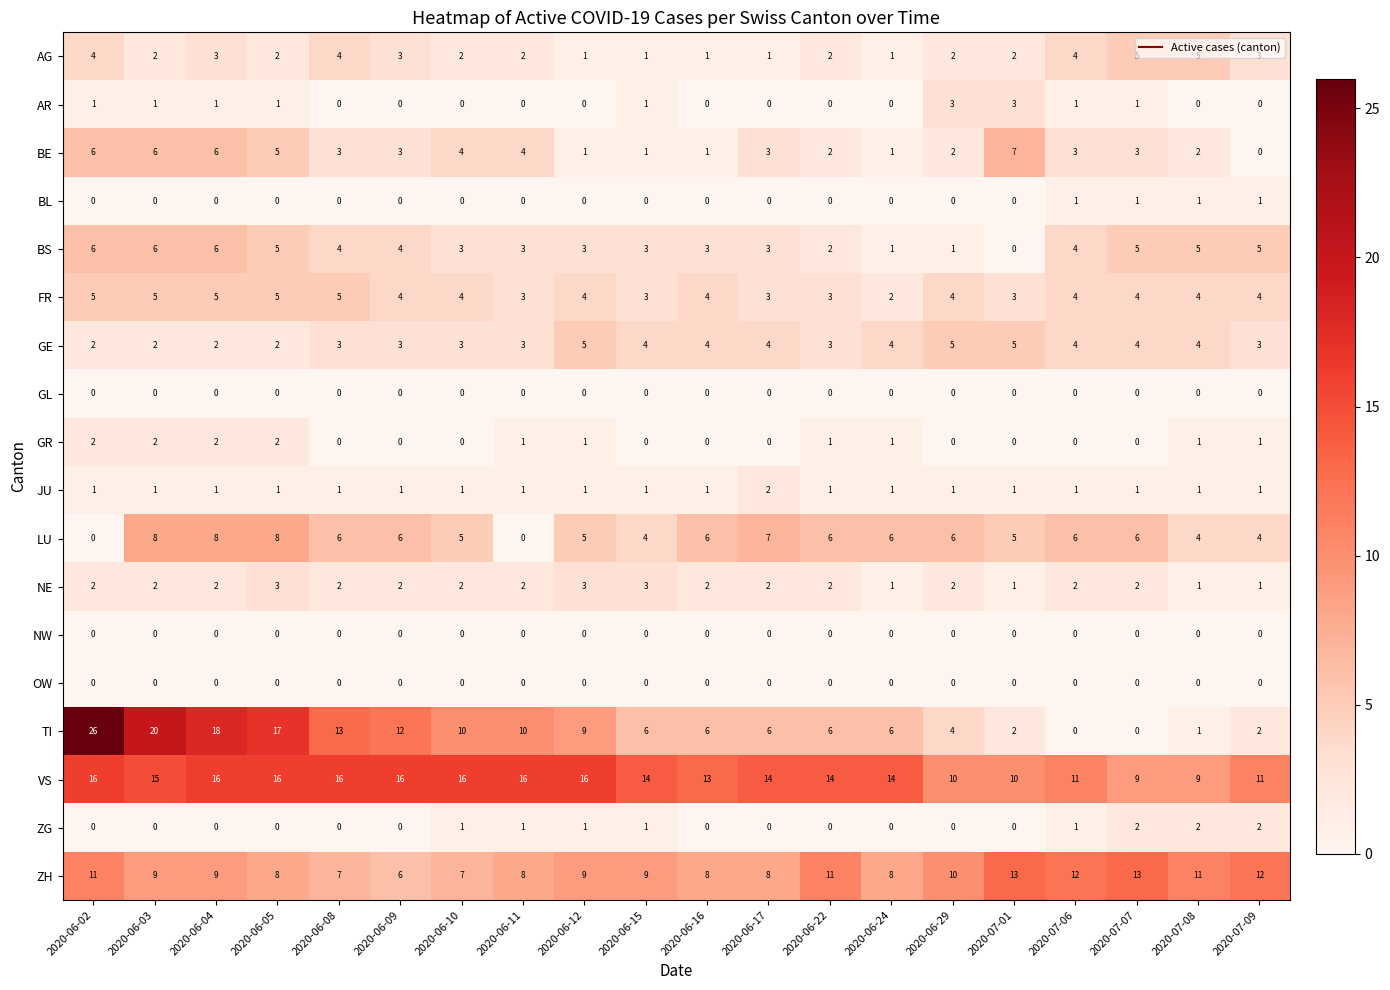

Which series has the largest total across all categories?

VS